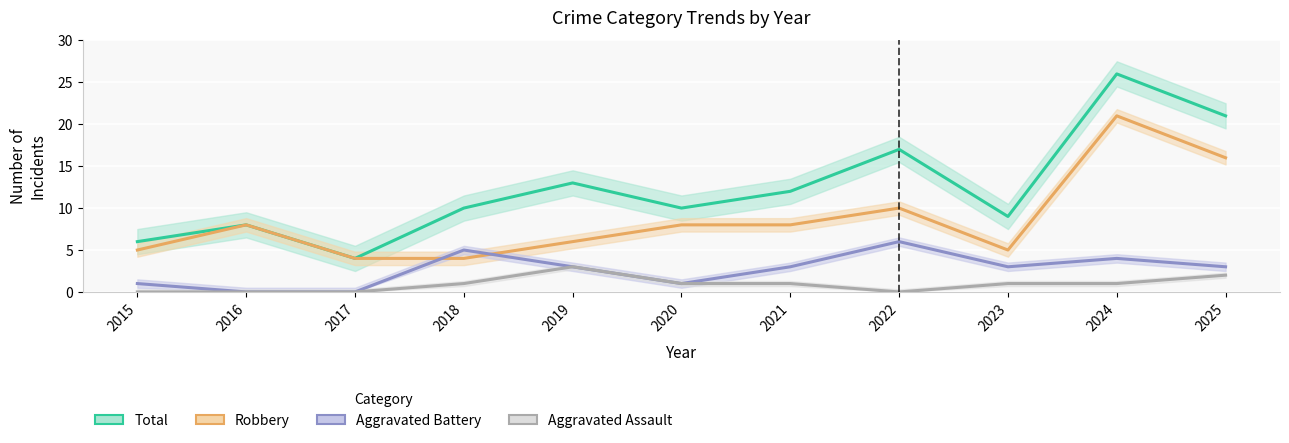

How many lines are shown in the chart?

4